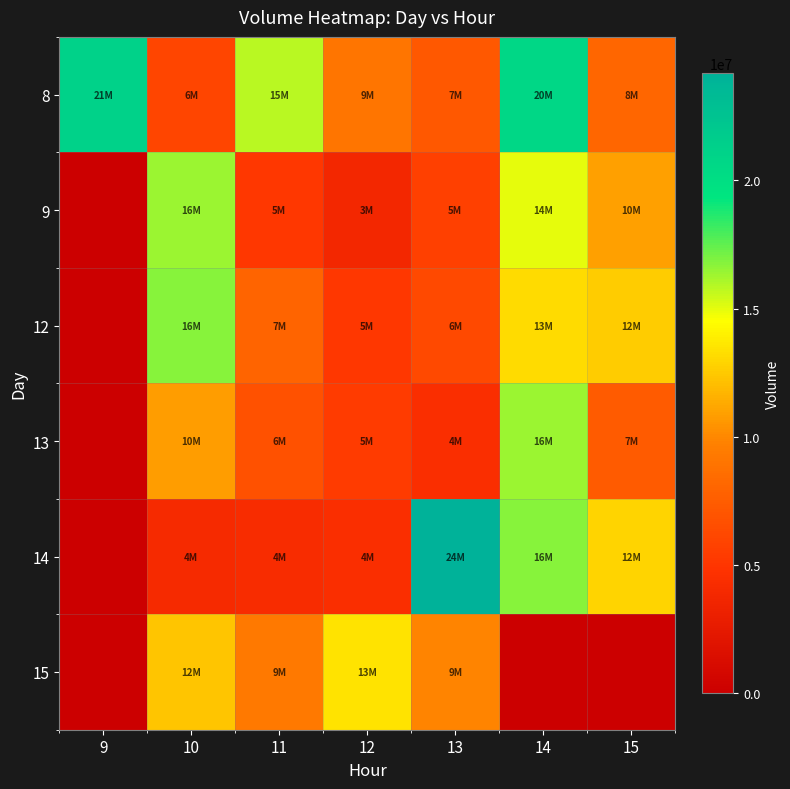

At 15, list the series in order from largest to smallest.

14, 12, 9, 8, 13, 15